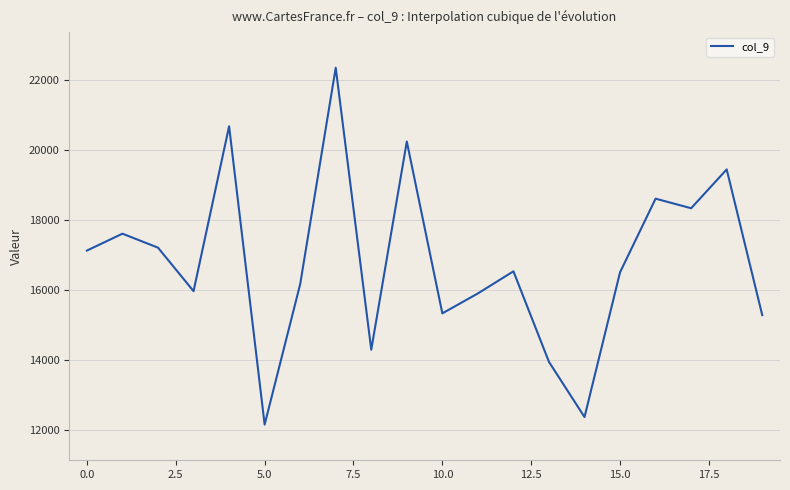

What is the greatest value displayed?

22364.0